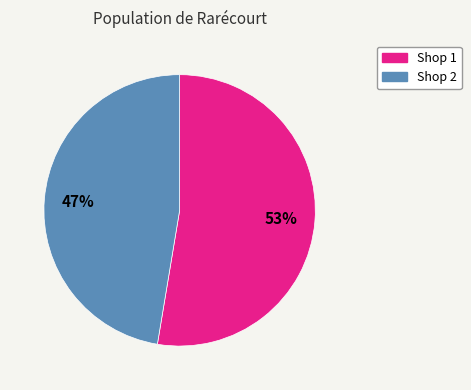

How many slices are in this pie chart?

2